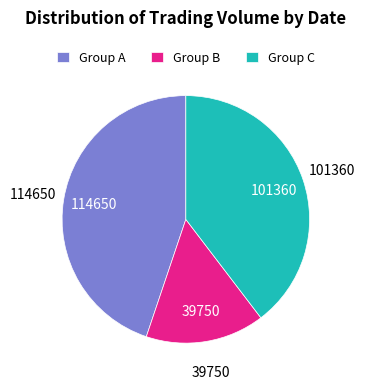

Is the sum of Group A and Group C greater than half?

Yes